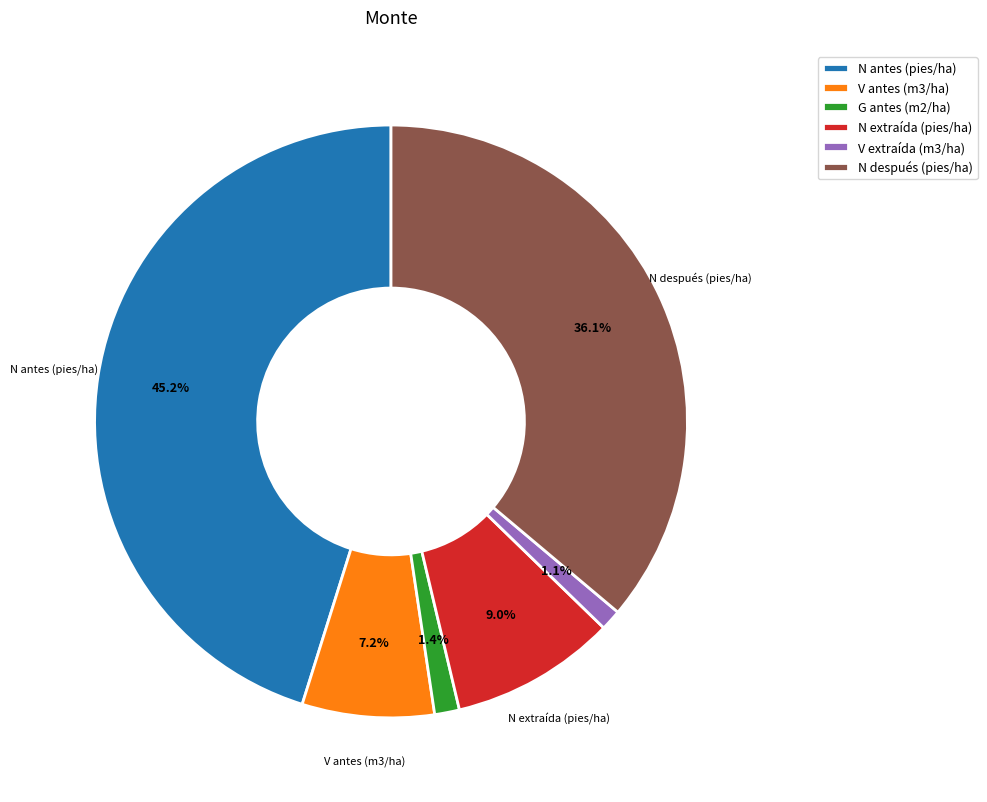

Does V antes (m3/ha) represent more than half of the total?

No